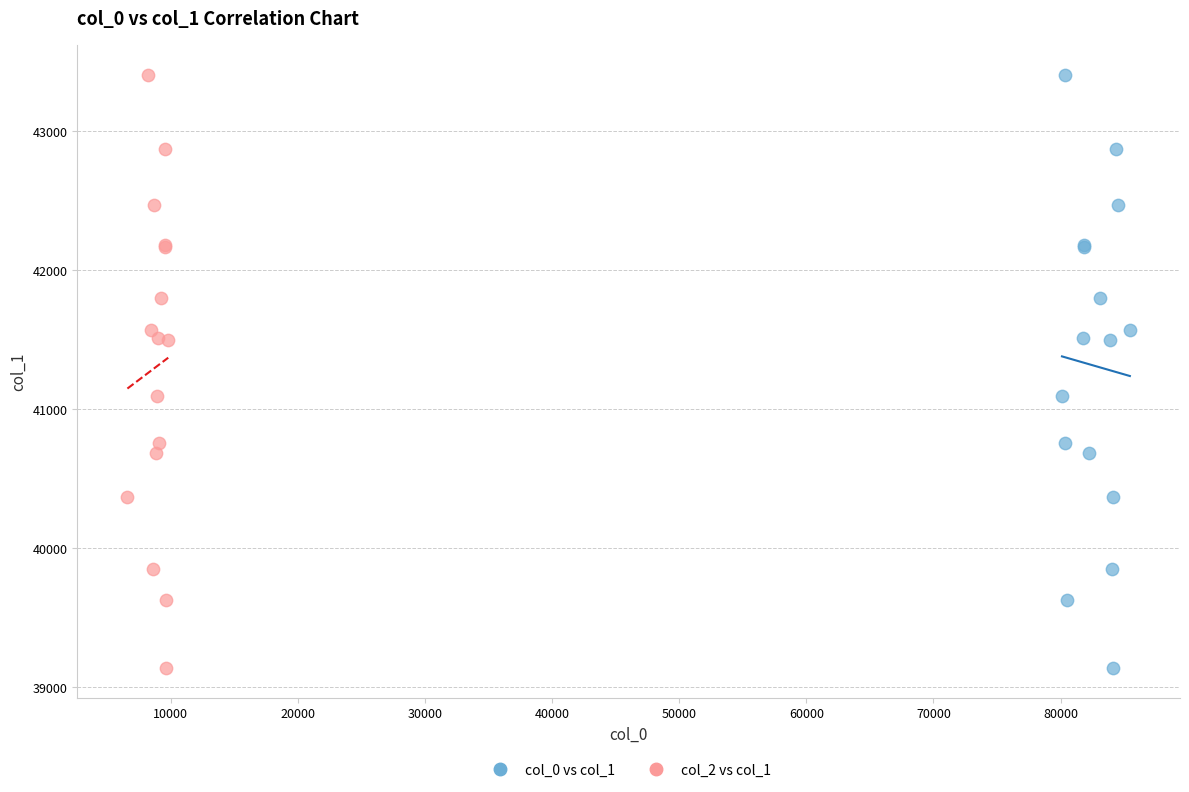

What are all the series names shown in the legend?

col_0 vs col_1, col_2 vs col_1